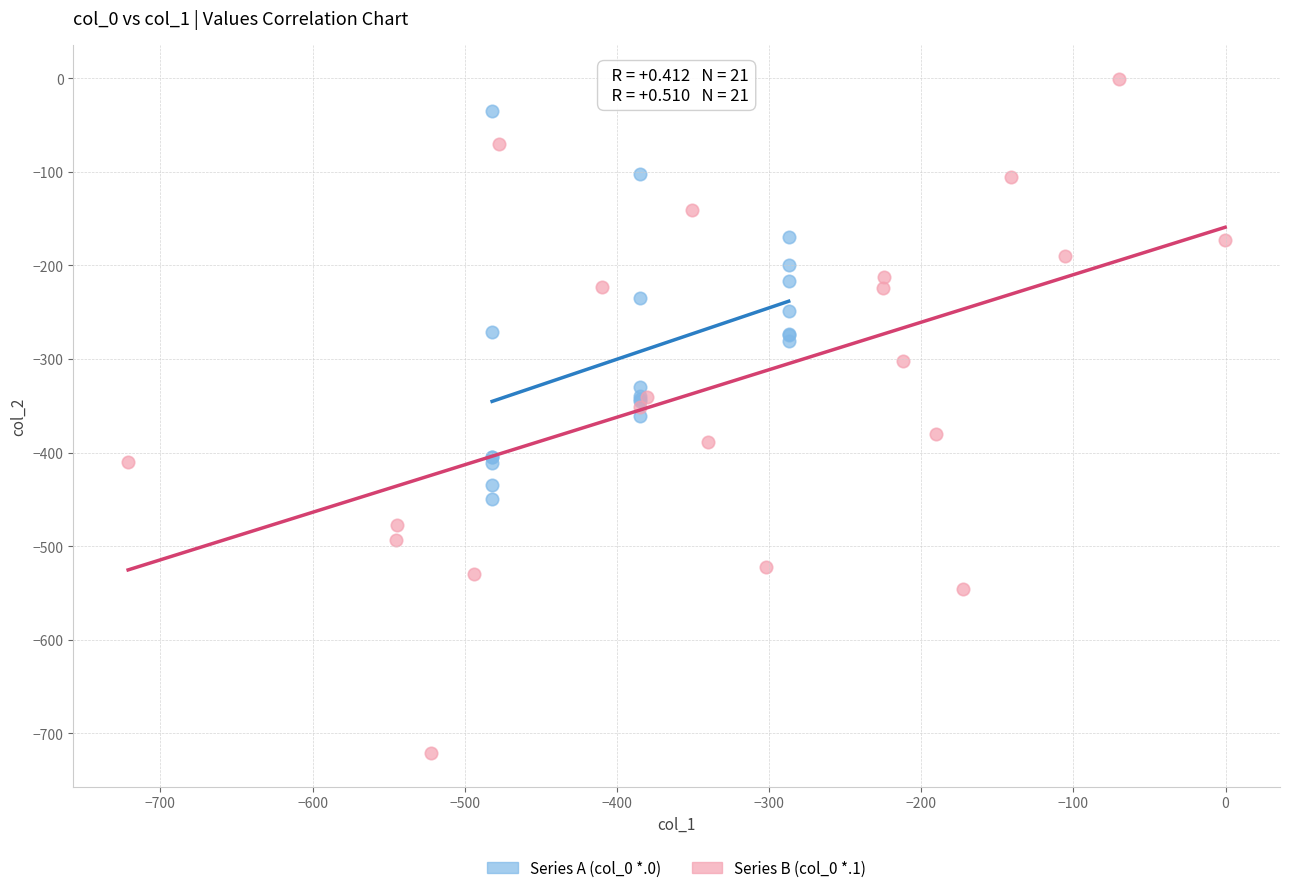

Which series reaches the minimum Y coordinate?

Series B (col_0 *.1)